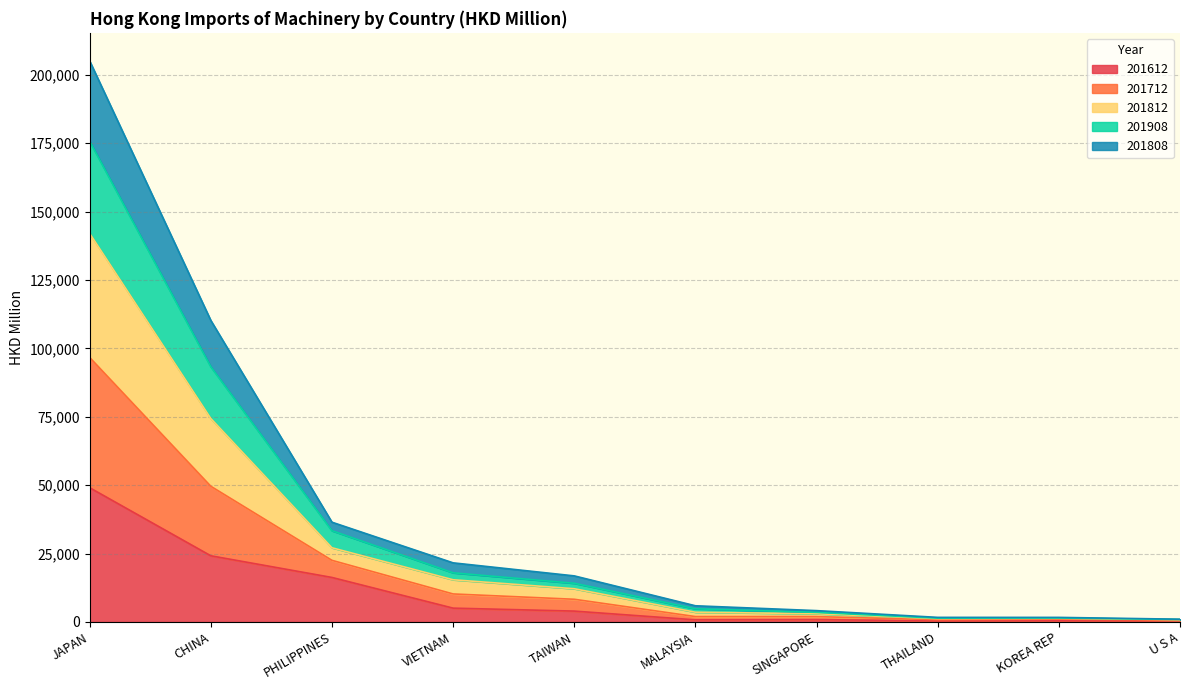

True or false: 201808 and 201812 cross at least once.

False